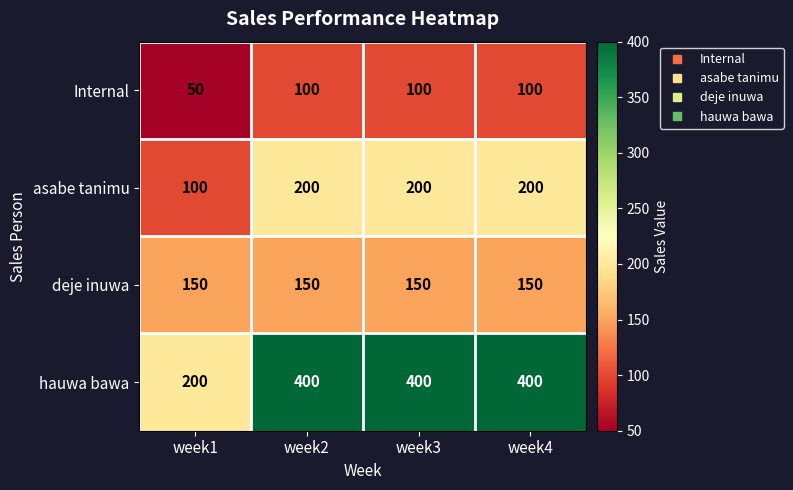

What is the approximate value of asabe tanimu at week4, to the nearest 50?

200